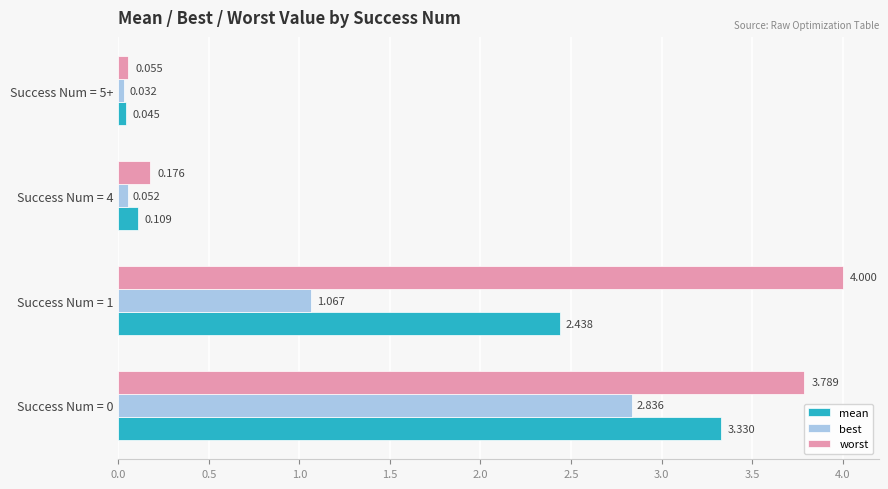

Which series has the widest spread of values?

worst